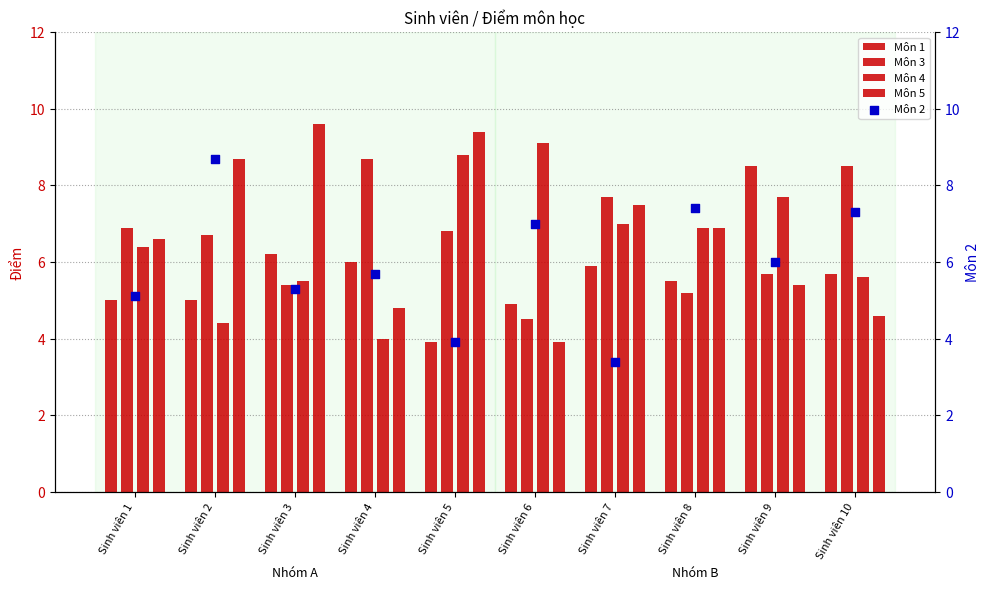

Which series contains the highest Y value?

Môn 5